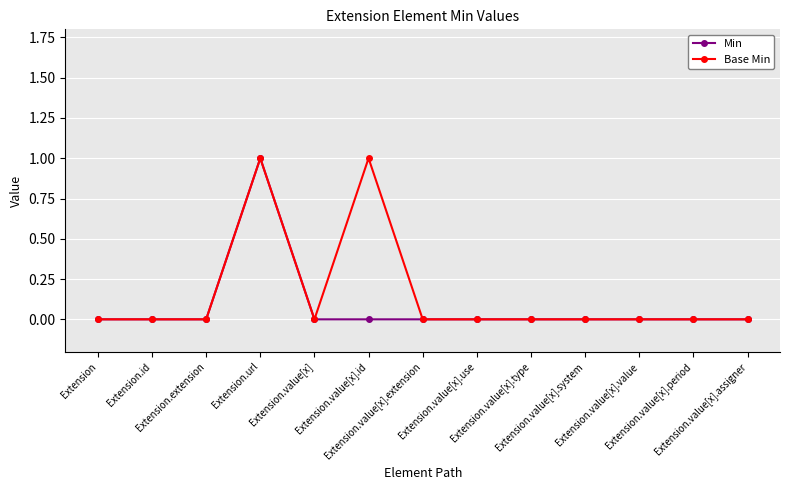

What is the value of the Min point at the 4th from the left?

1